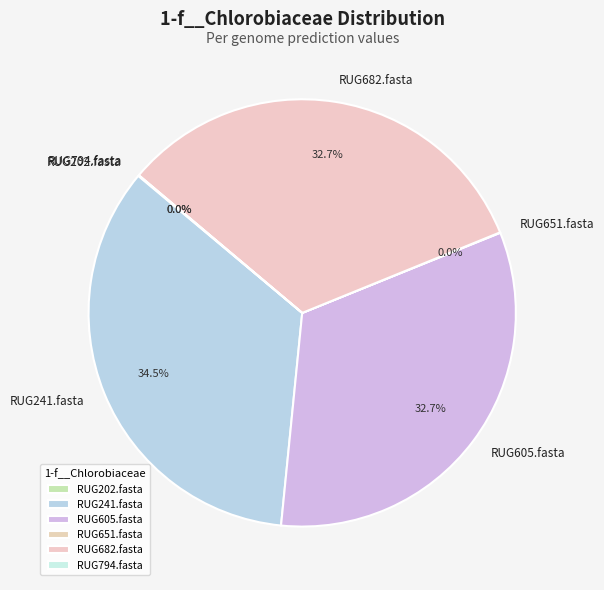

The RUG605.fasta slice represents 33% of the pie. True or false?

True